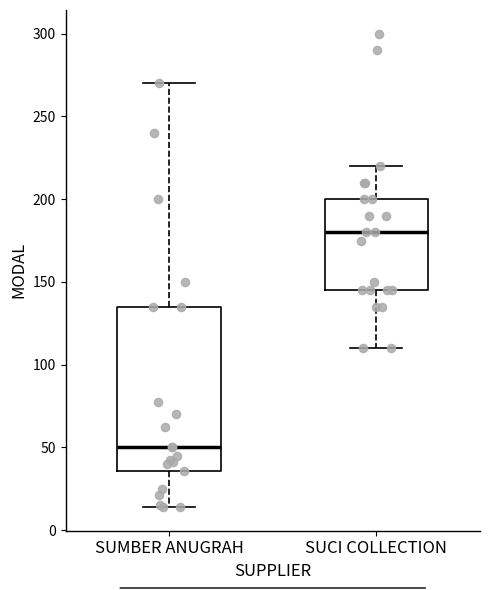

Reading left to right, read every box against the y-axis: the position of its median line, the range the box covers, and the ends of its whiskers. The values are not printed on the chart, so give them approximately, as read against the axis.

SUMBER ANUGRAH: median 50, box 35 to 135, whiskers 15 to 270
SUCI COLLECTION: median 180, box 145 to 200, whiskers 110 to 220